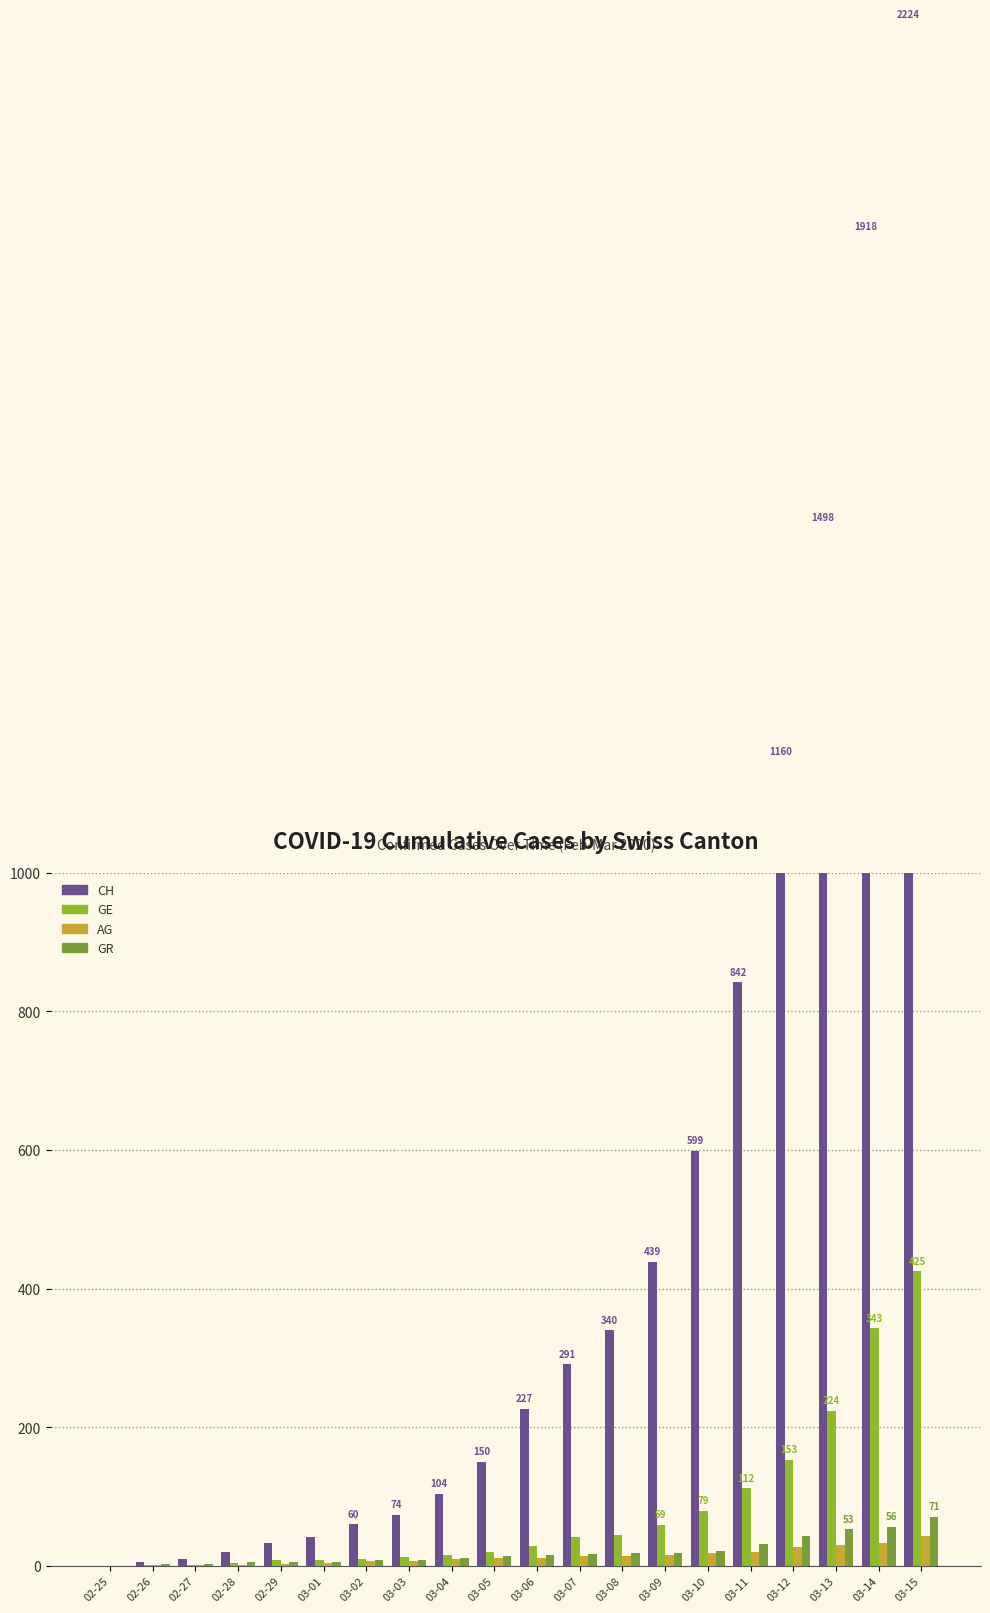

Between 03-02 and 03-09, which is larger?

03-09